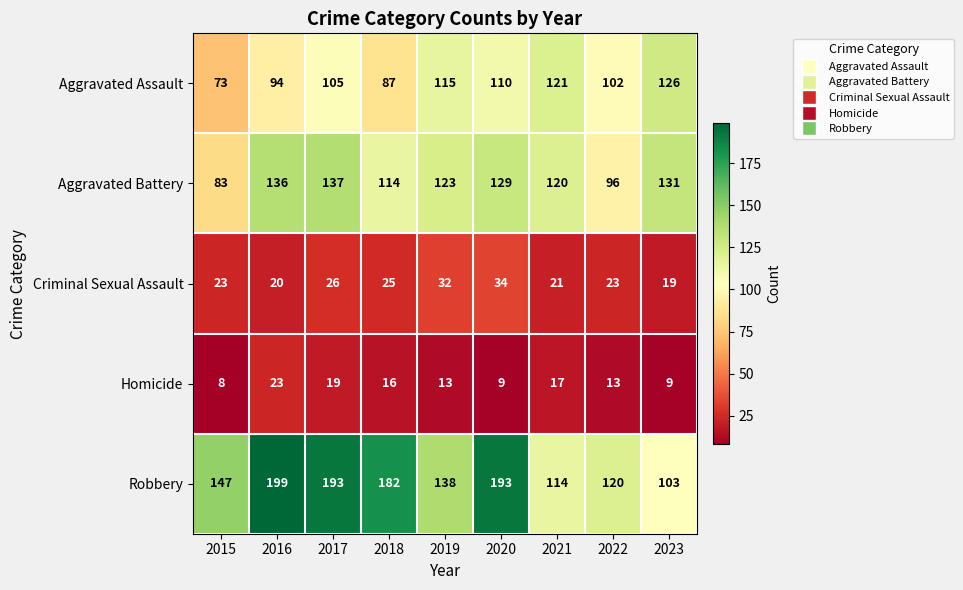

At 2016, list the series in order from largest to smallest.

Robbery, Aggravated Battery, Aggravated Assault, Homicide, Criminal Sexual Assault